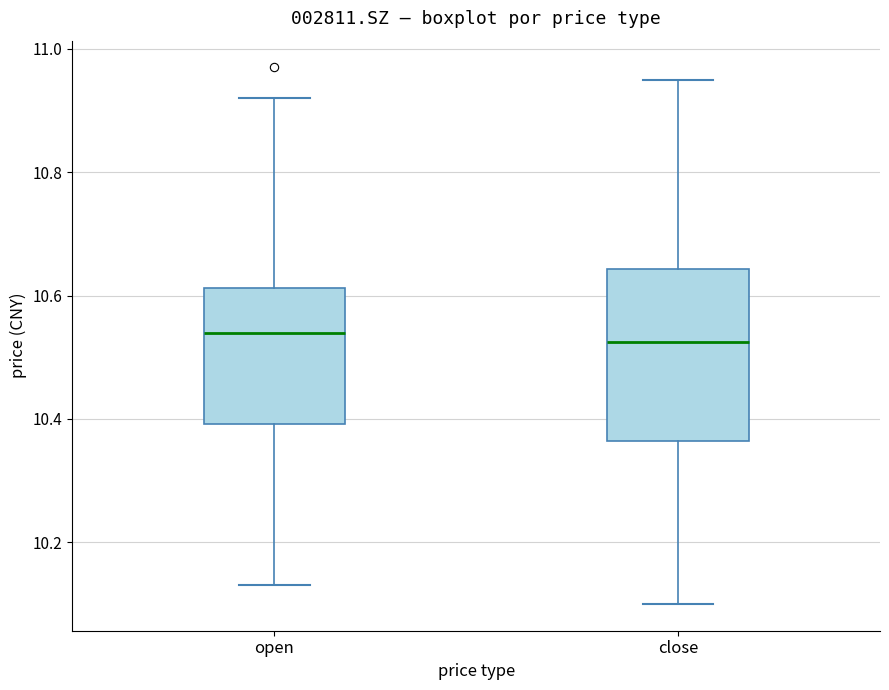

Reading left to right, read every box against the y-axis: the position of its median line, the range the box covers, and the ends of its whiskers. The values are not printed on the chart, so give them approximately, as read against the axis.

open: median 10.54, box 10.40 to 10.62, whiskers 10.14 to 10.92
close: median 10.52, box 10.36 to 10.64, whiskers 10.10 to 10.96